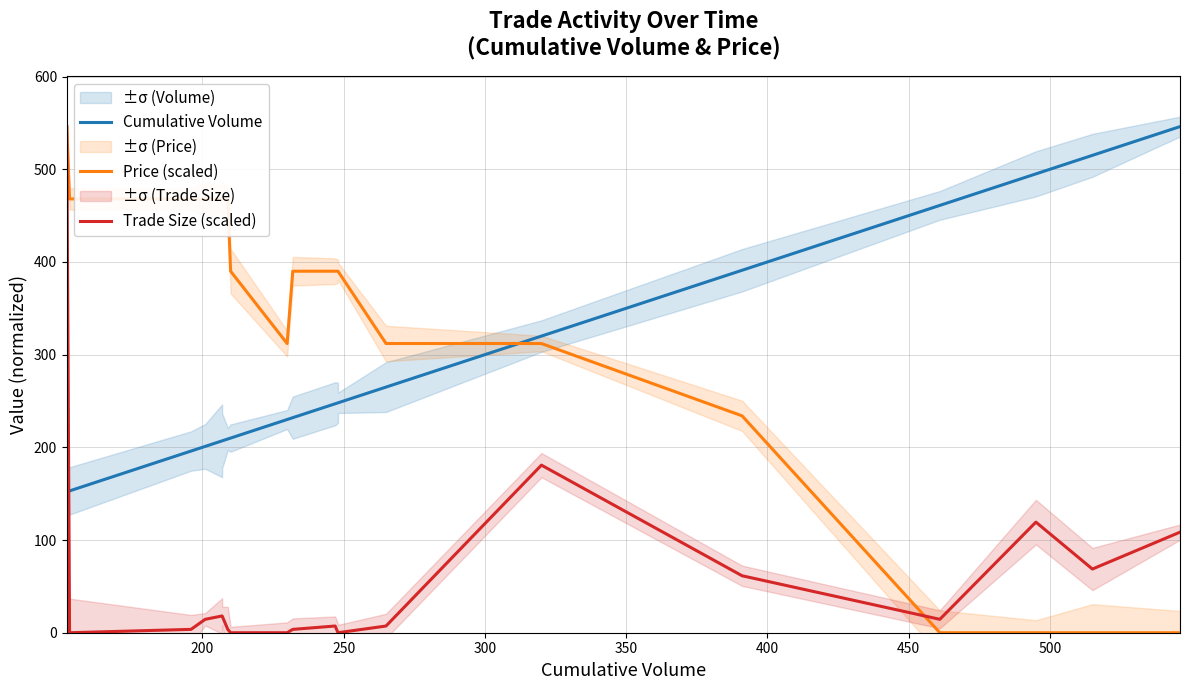

Reading left to right, list all the values displayed in this chart.

Cumulative Volume: 152.0	153.0	196.0	201.0	207.0	207.0	209.0	210.0	230.0	232.0	247.0	248.0	248.0	265.0	320.0	391.0	461.0	495.0	515.0	546.0
Price (scaled): 546.0	468.0	468.0	468.0	468.0	468.0	468.0	390.0	312.0	390.0	390.0	390.0	390.0	312.0	312.0	234.0	0.0	0.0	0.0	0.0
Trade Size (scaled): 546.0	0.0	3.6	14.5	18.1	18.1	3.6	0.0	0.0	3.6	7.2	0.0	0.0	7.2	180.8	61.5	14.5	119.3	68.7	108.5